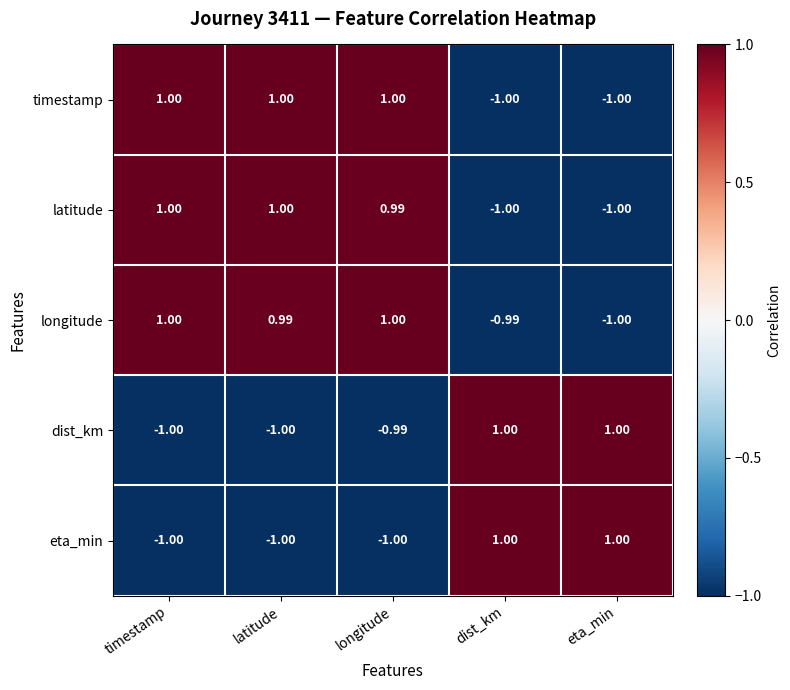

Is the value of longitude at dist_km greater than the value of timestamp at latitude?

No